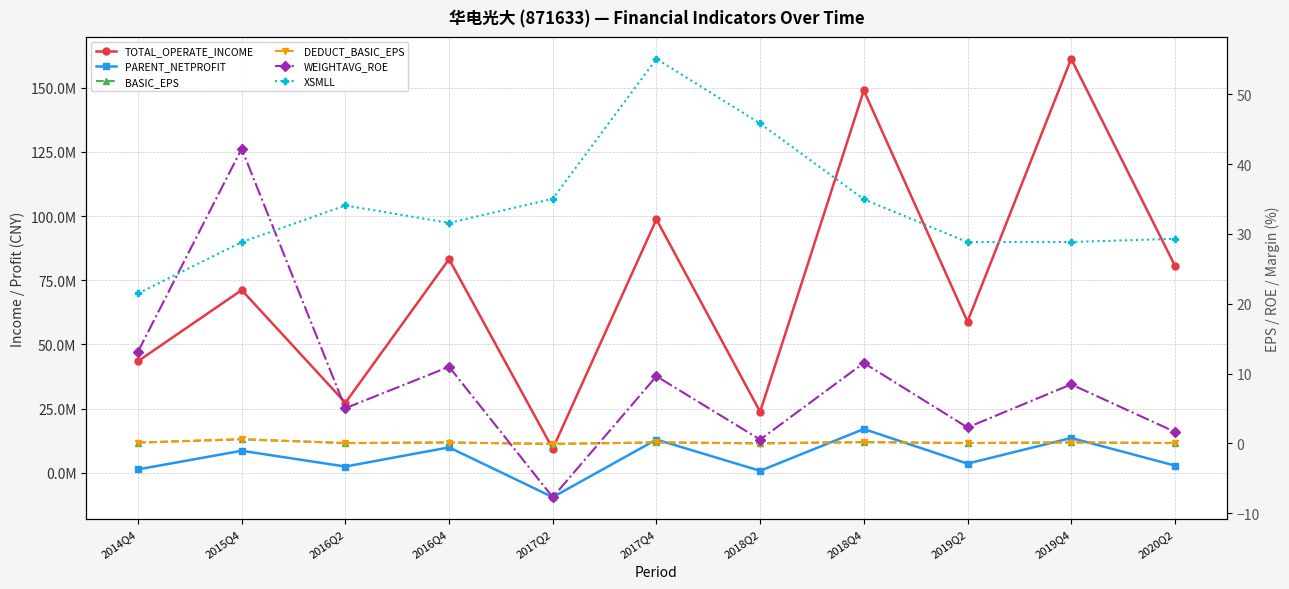

How many lines are shown in the chart?

6